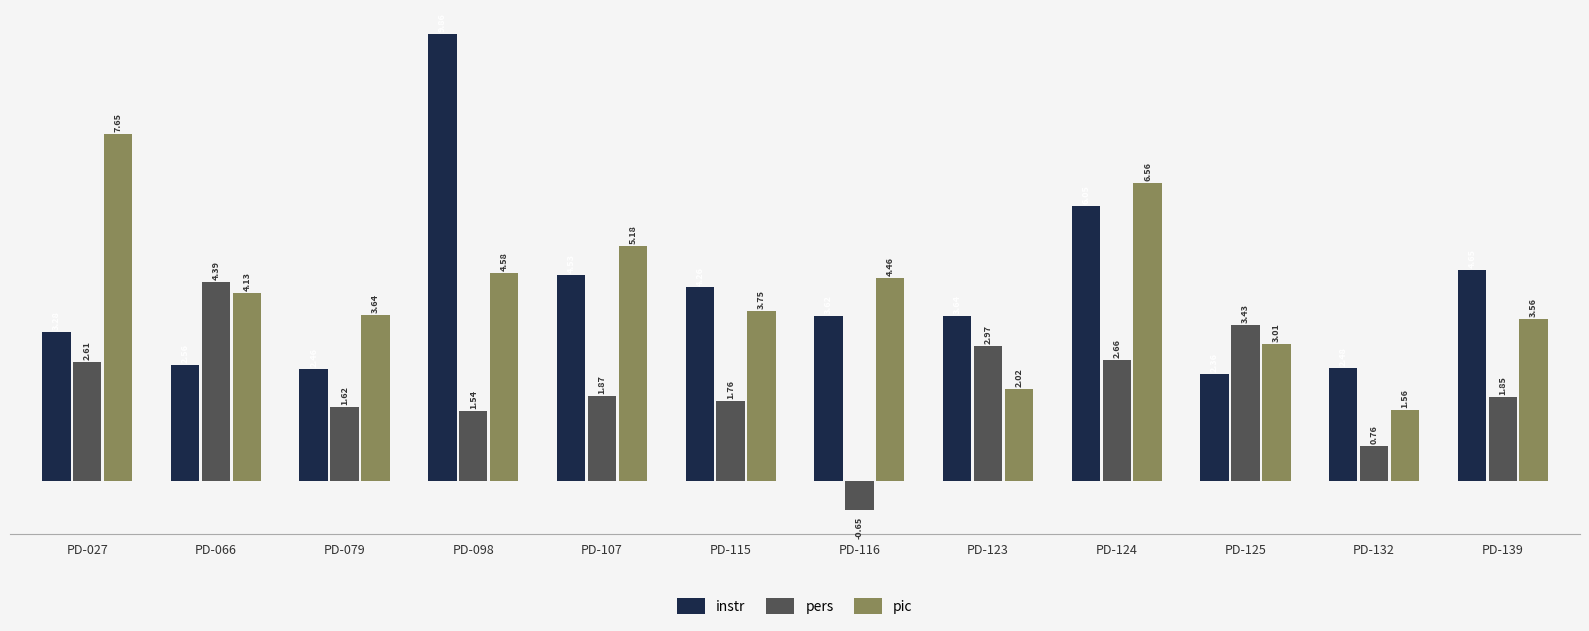

Between PD-107 and PD-132, which series saw the biggest shift?

pic